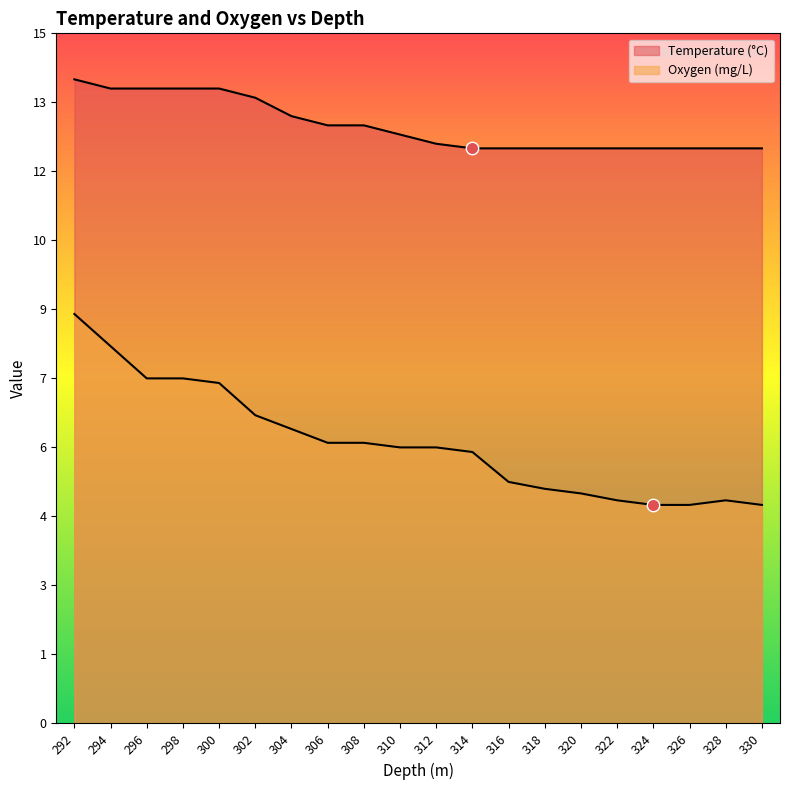

Which series has the largest Y range (max minus min)?

Oxygen (mg/L)